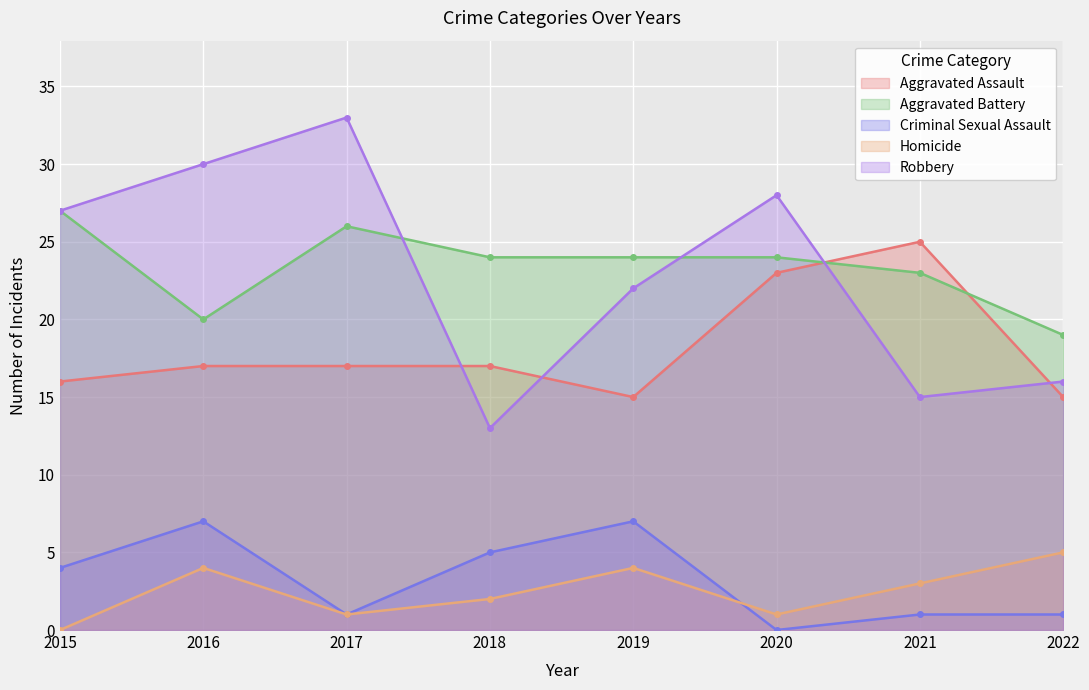

What are all the series names shown in the legend?

Aggravated Assault, Aggravated Battery, Criminal Sexual Assault, Homicide, Robbery